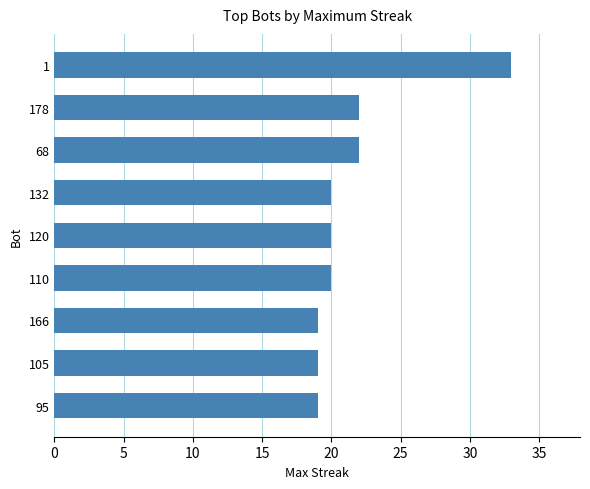

What is the difference between the second highest and minimum values?

3